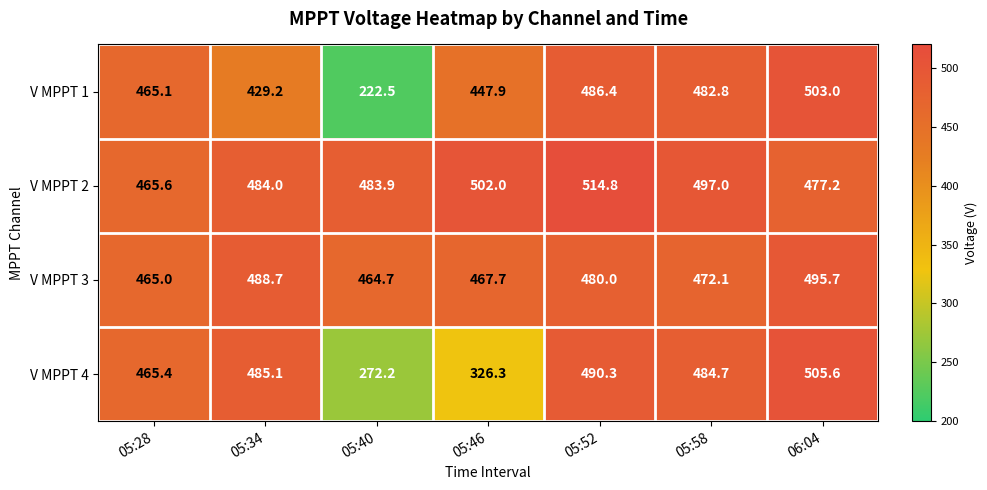

What is the smallest value displayed?

222.5